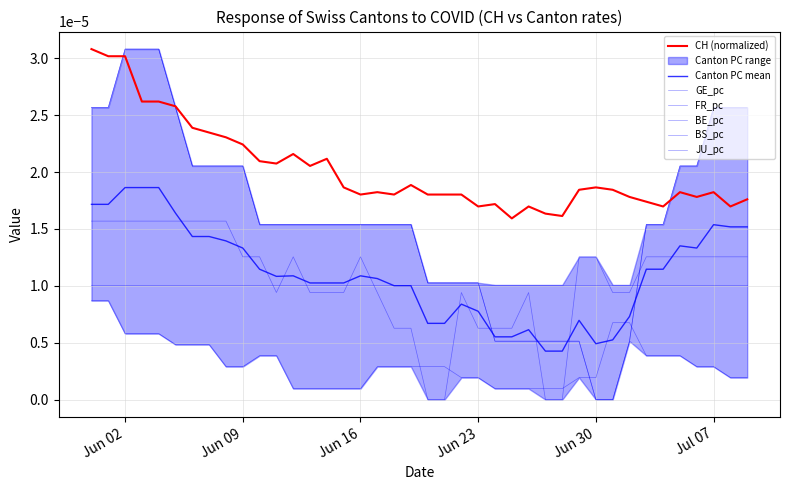

At how many categories does at least one series exceed 0?

40